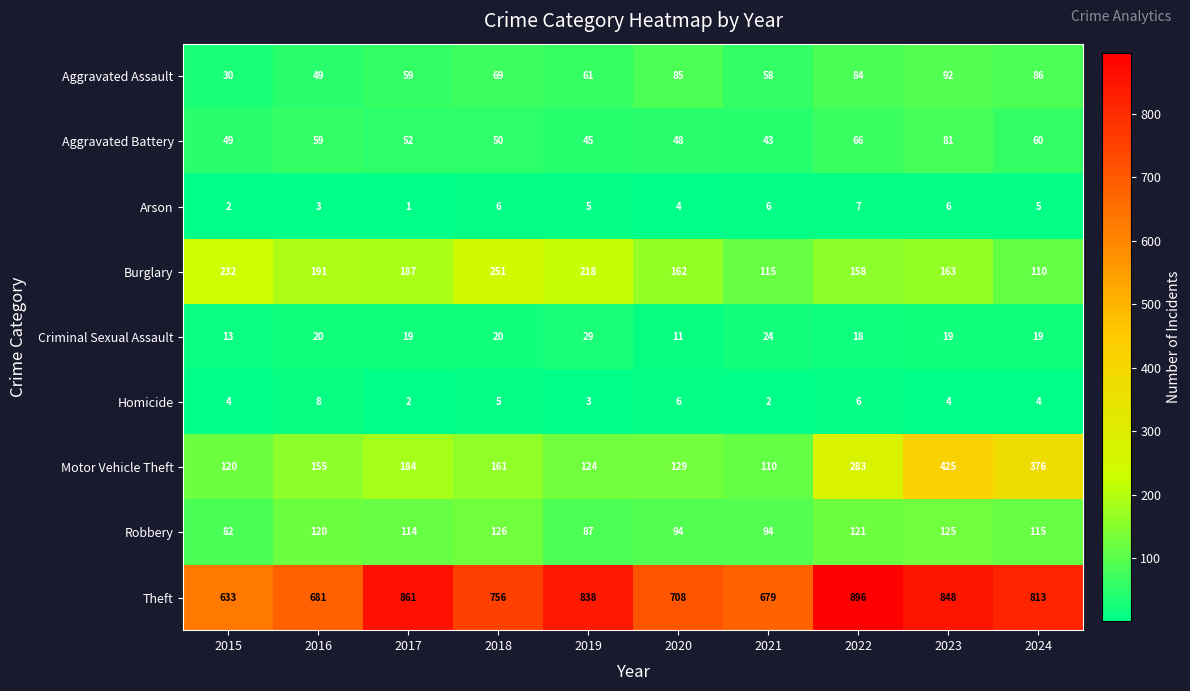

Rank the series by their maximum value, from highest to lowest.

Theft, Motor Vehicle Theft, Burglary, Robbery, Aggravated Assault, Aggravated Battery, Criminal Sexual Assault, Homicide, Arson